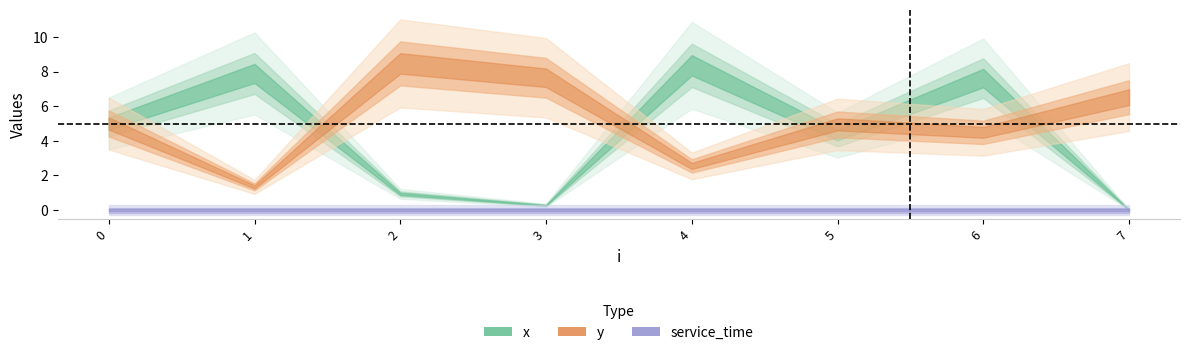

At which category is the sum across all series the highest?

6